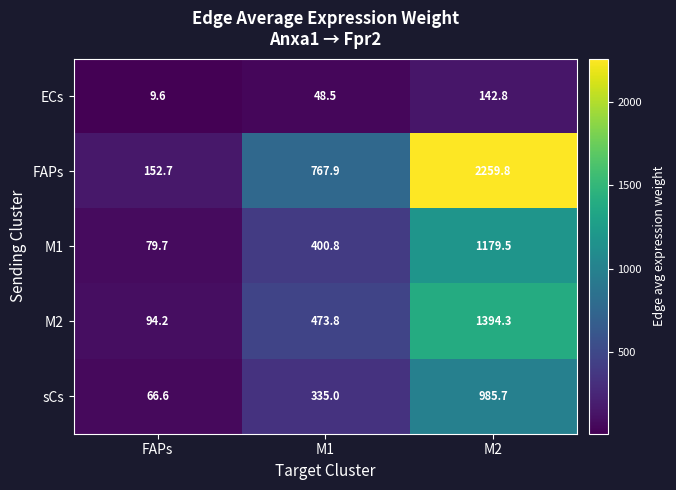

How many values in the M2 series exceed 473?

2